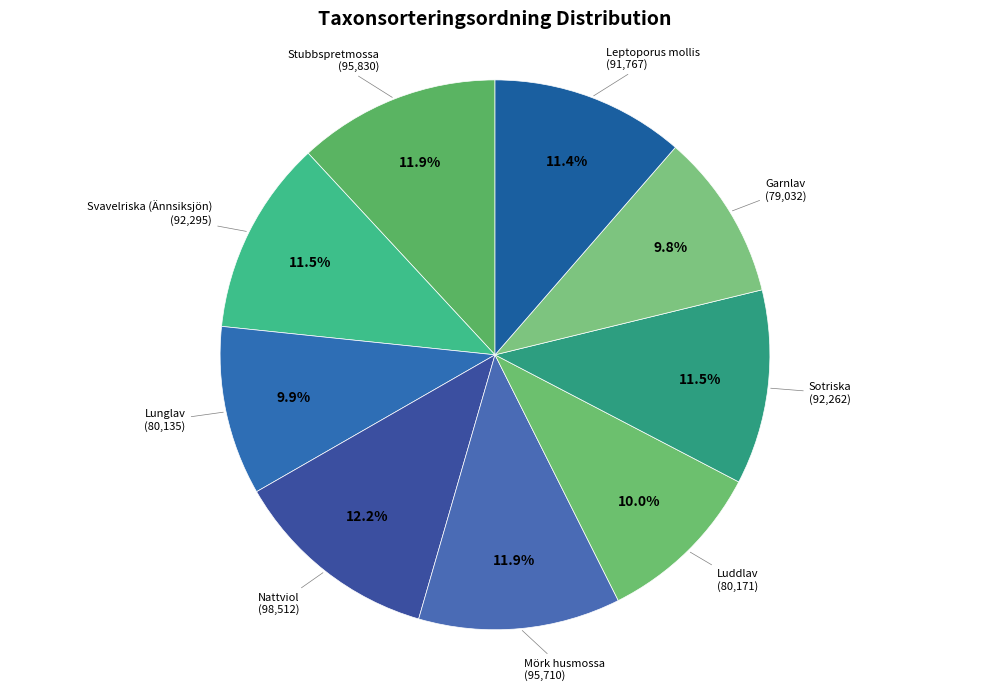

Is there any slice that represents more than half of the pie?

No